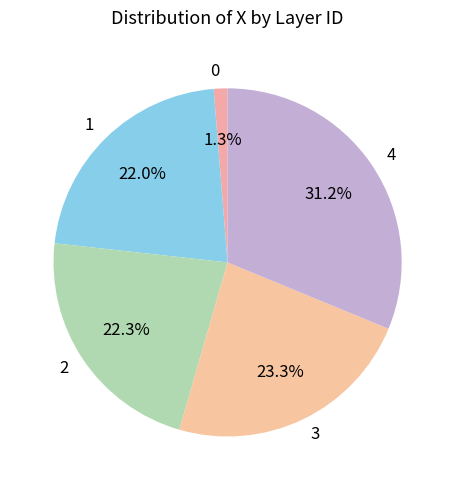

Does 3 represent more than half of the total?

No